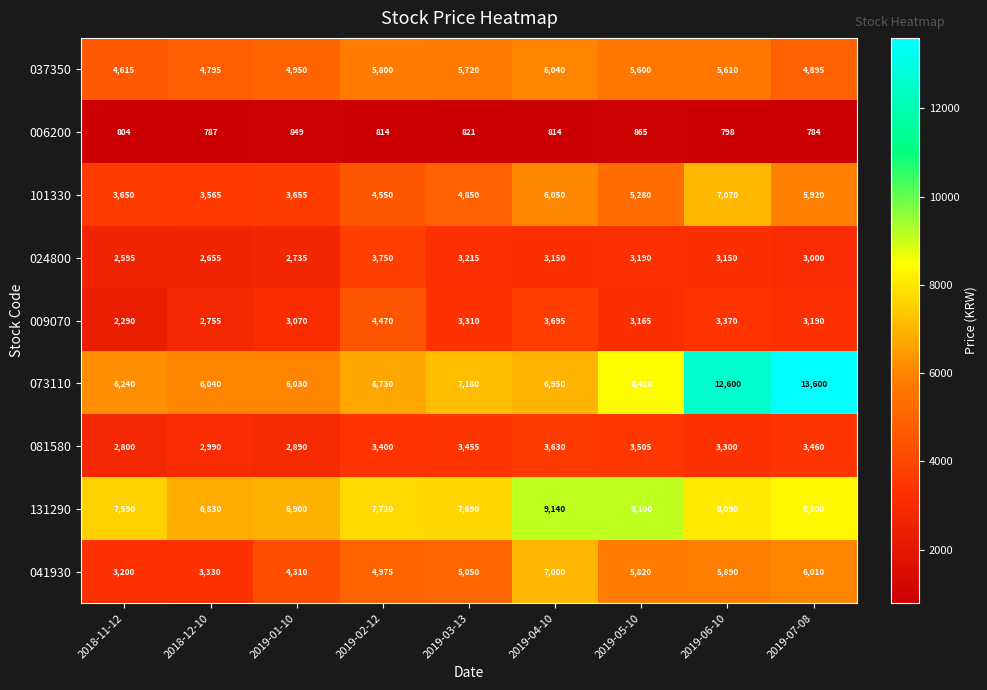

At which label is 101330 closest to 5317?

2019-05-10